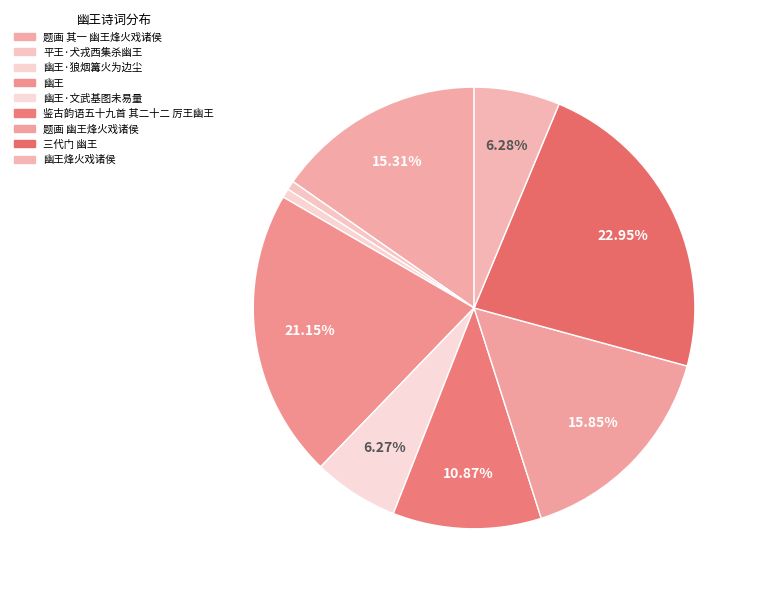

To the nearest percent, what percentage of the pie is 幽王·文武基图未易量?

6%